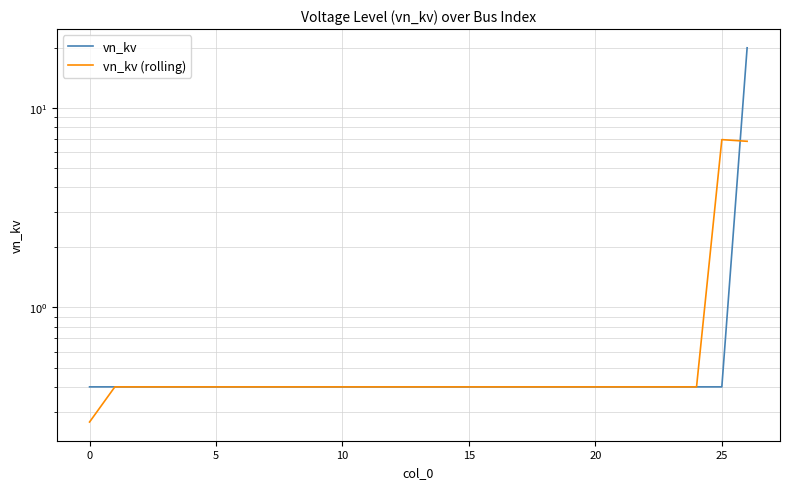

What is the value of the vn_kv (rolling) point at the 22nd from the left?

0.4